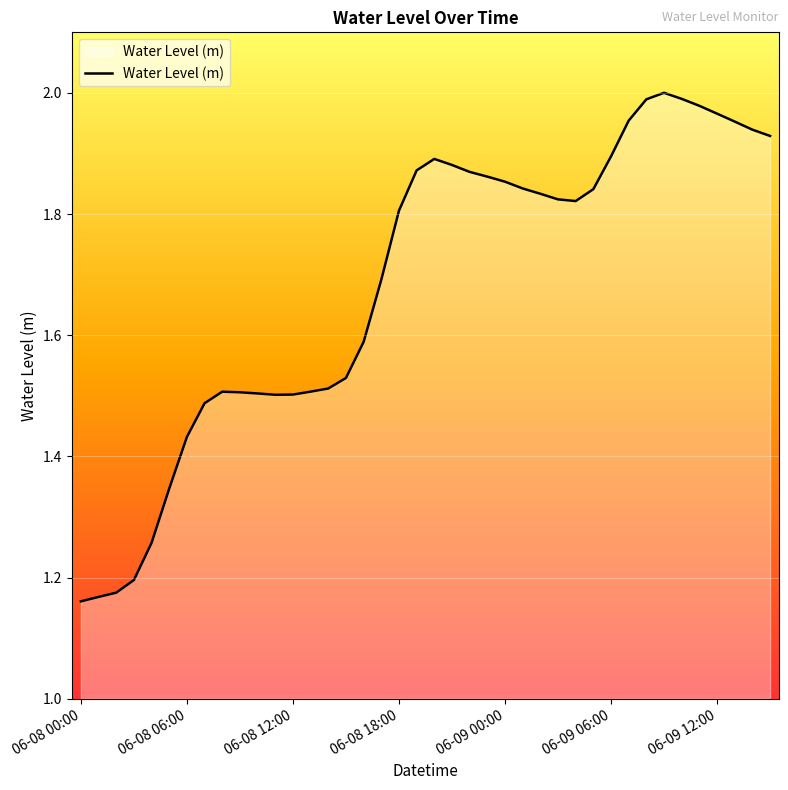

True or false: there are more than 0 points higher than both neighbors.

True